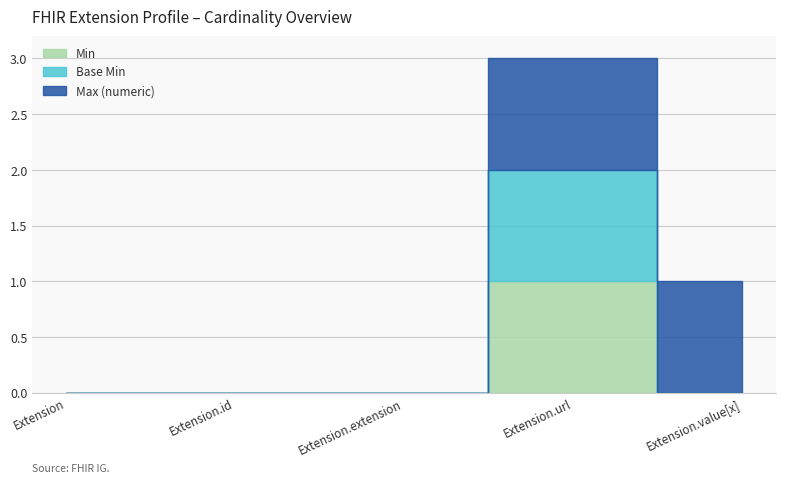

At which category does Min reach its first local peak?

Extension.url